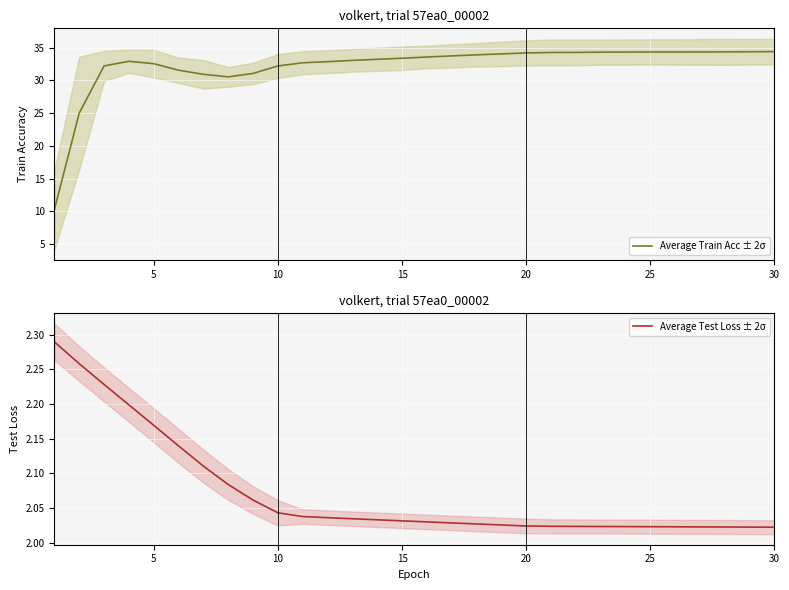

Rank the series by their maximum value, from lowest to highest.

Average Test Loss ± 2σ, Average Train Acc ± 2σ